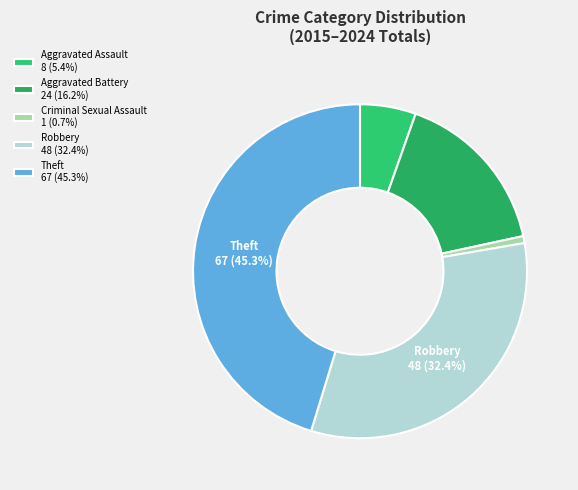

Is there a majority slice in this chart?

No